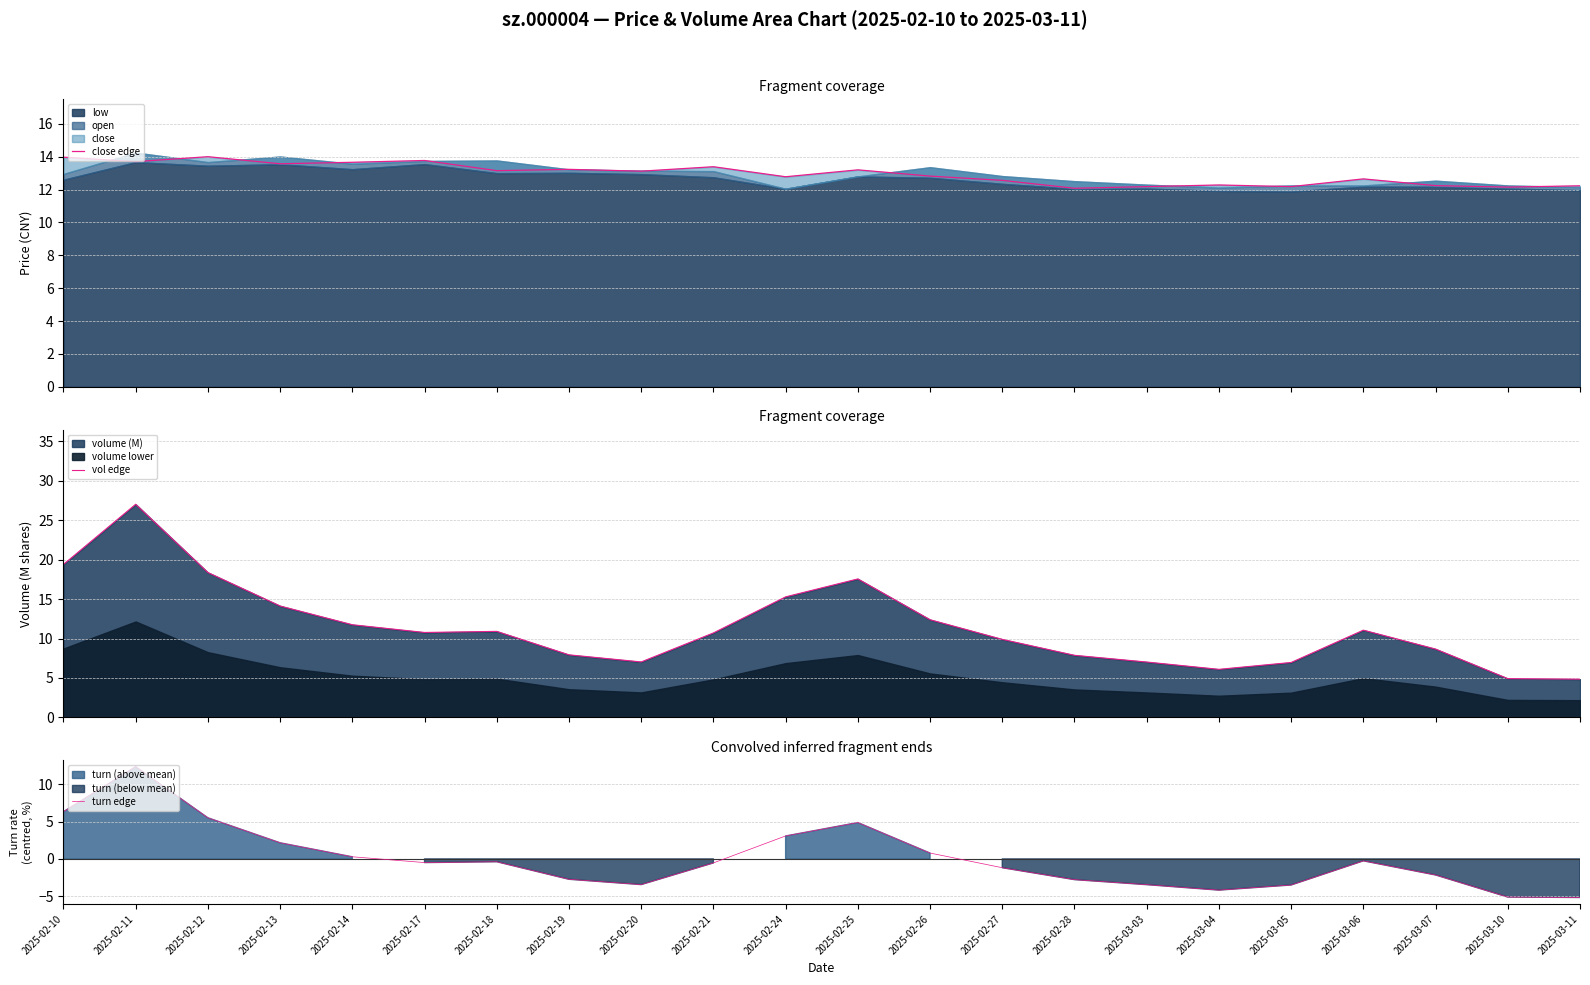

At which label is vol edge closest to 15?

2025-02-24